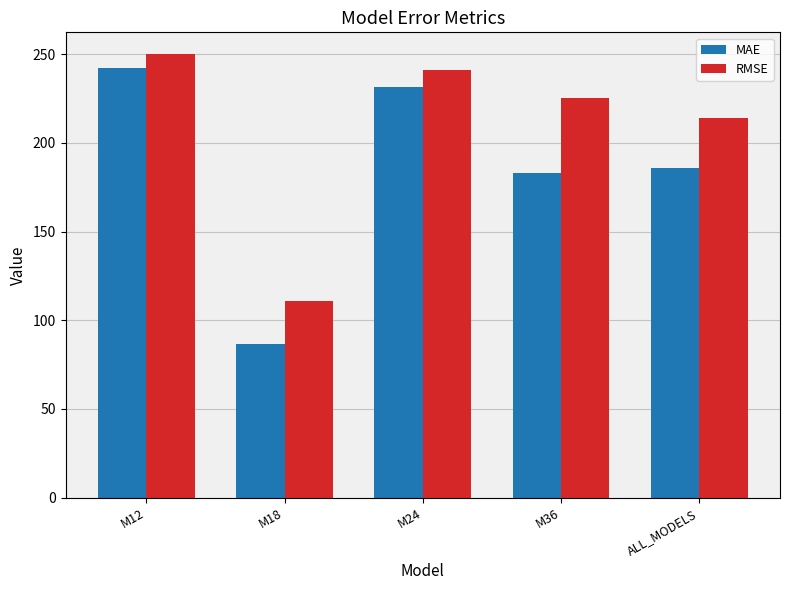

Reading left to right, what are all the values shown in this chart?

MAE: 242.1	86.5	231.6	183.2	185.9
RMSE: 249.8	110.9	240.9	225.5	214.3